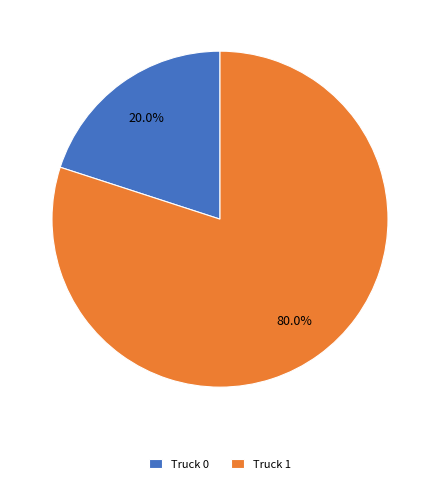

What is the total percentage of Truck 1 and Truck 0?

100.0%